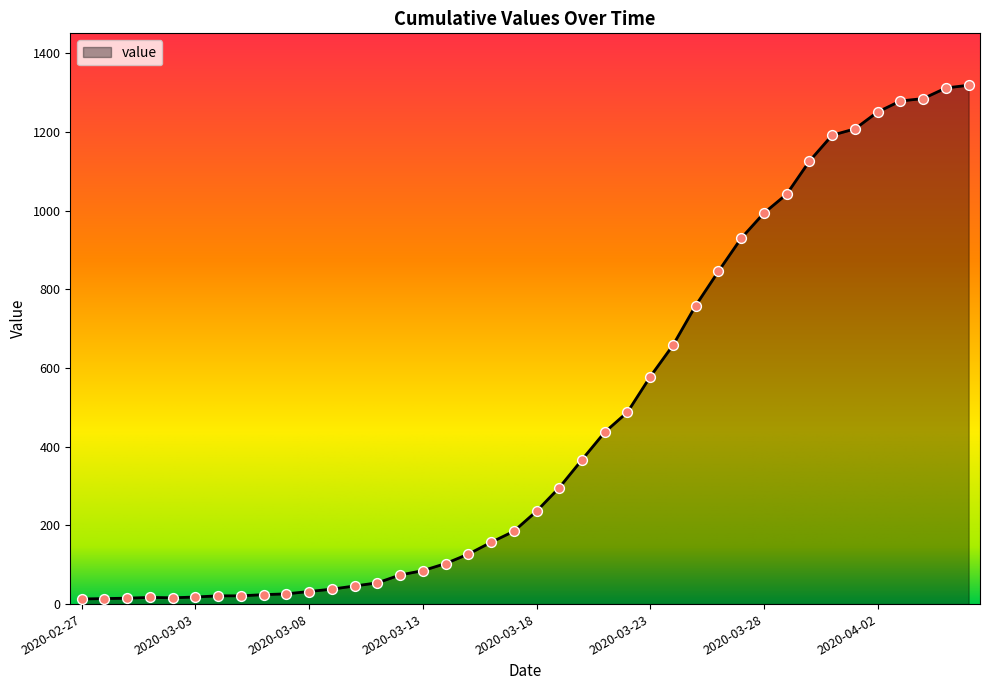

What is the difference between the maximum and minimum values?

1306